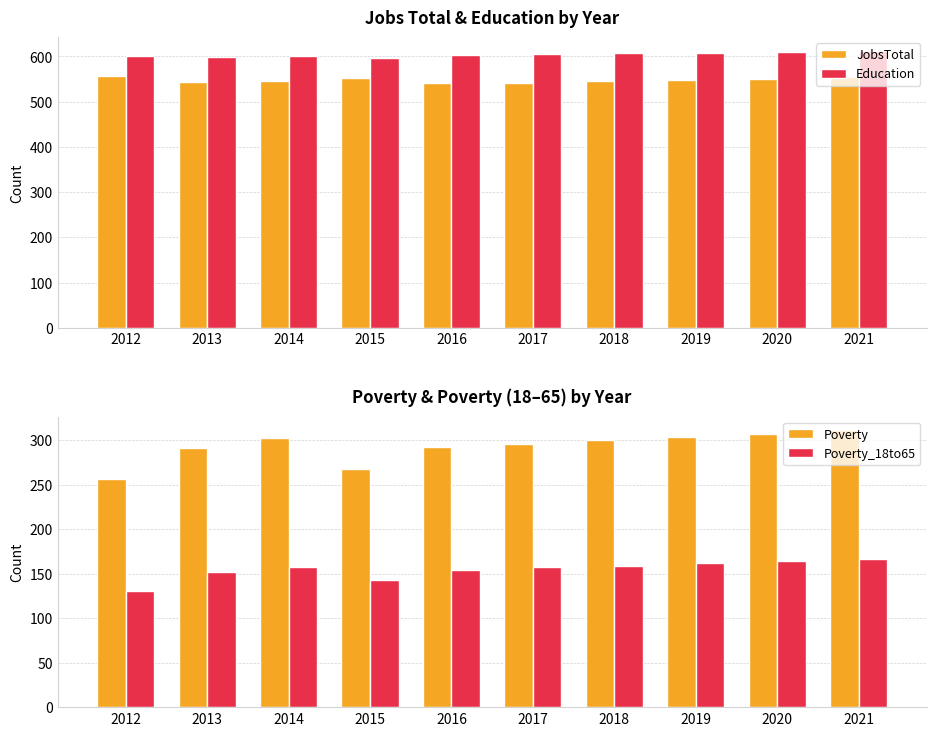

What is the lowest value of the Poverty_18to65 series?

131